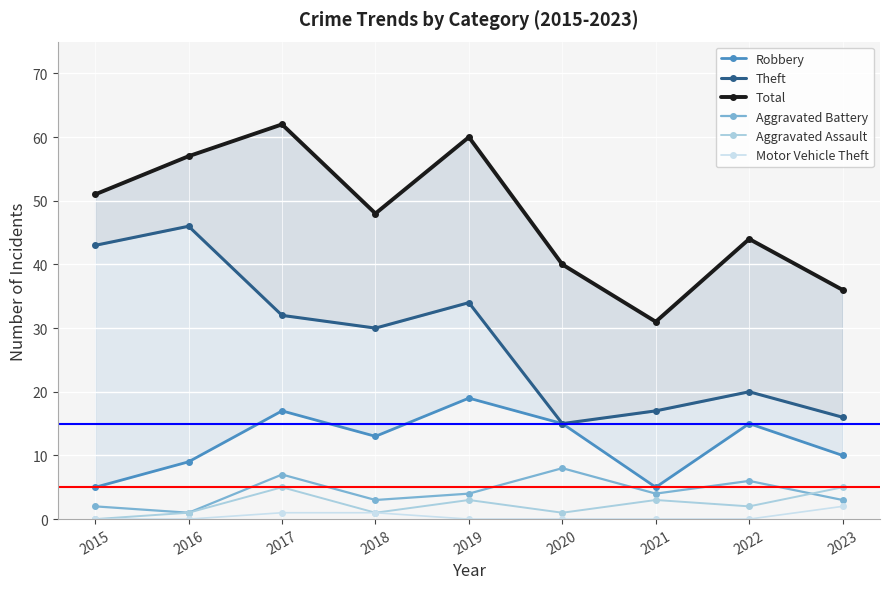

True or false: Aggravated Assault has more than 2 interior local peaks.

True